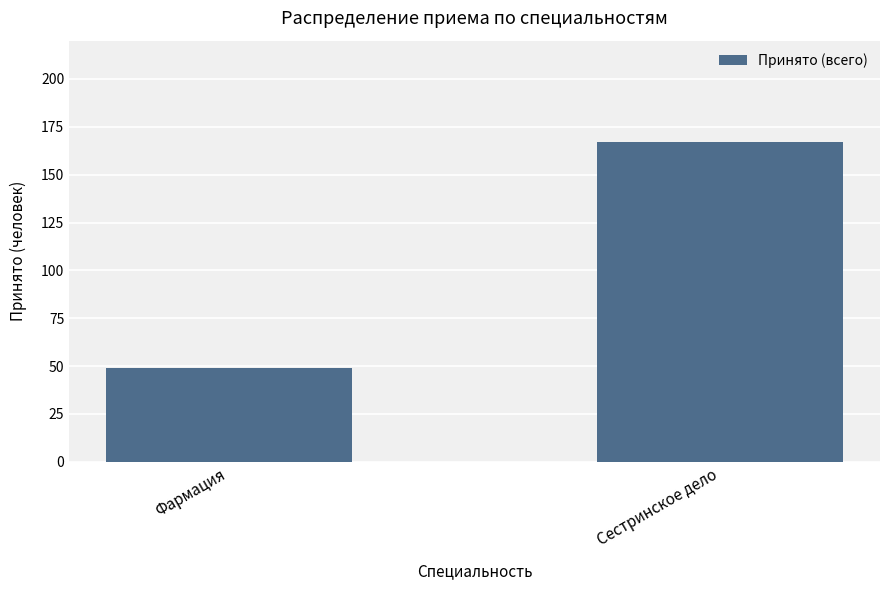

How many data points does each series have?

2